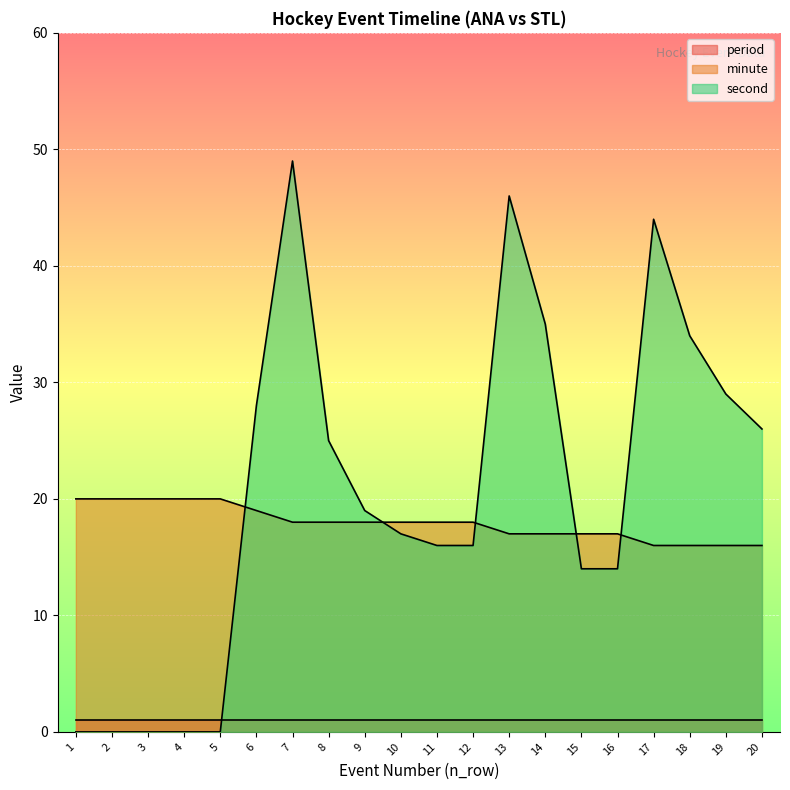

Is the value of minute at 2 greater than the value of second at 9?

Yes